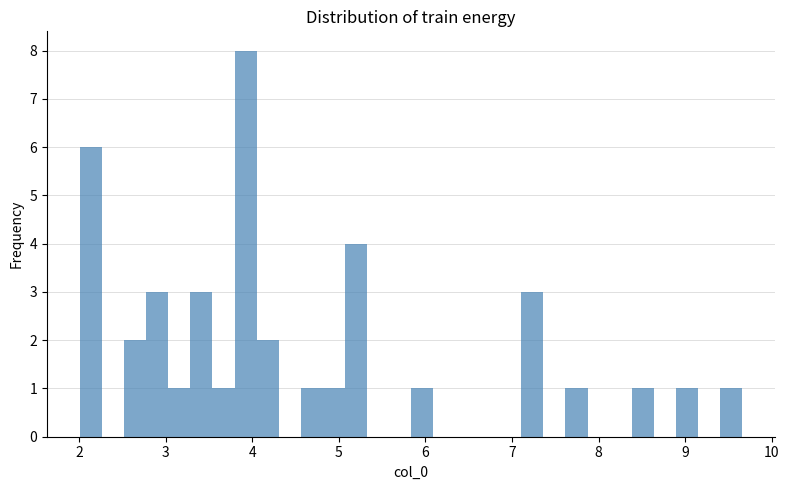

Around what value on the x-axis is the tallest bar? Give the approximate position of its centre, as read against the axis.

3.9